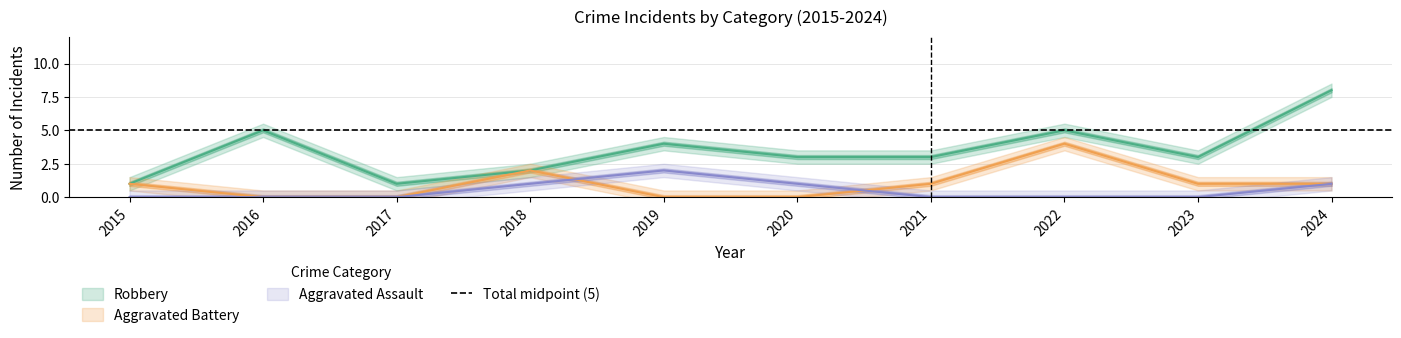

Rank the series at 2019 from highest to lowest value.

Robbery, Aggravated Assault, Aggravated Battery